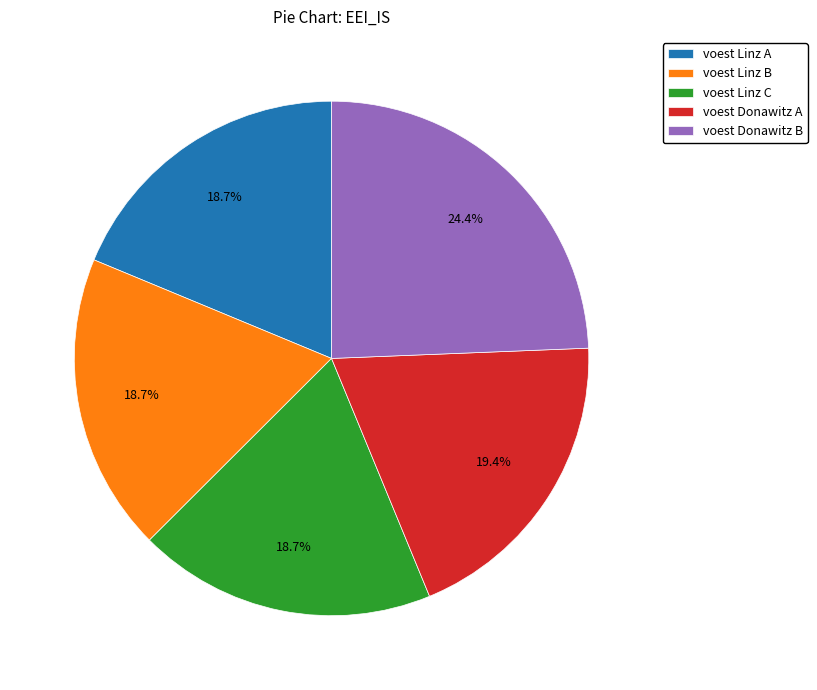

To the nearest percent, what percentage of the pie is voest Donawitz B?

24%